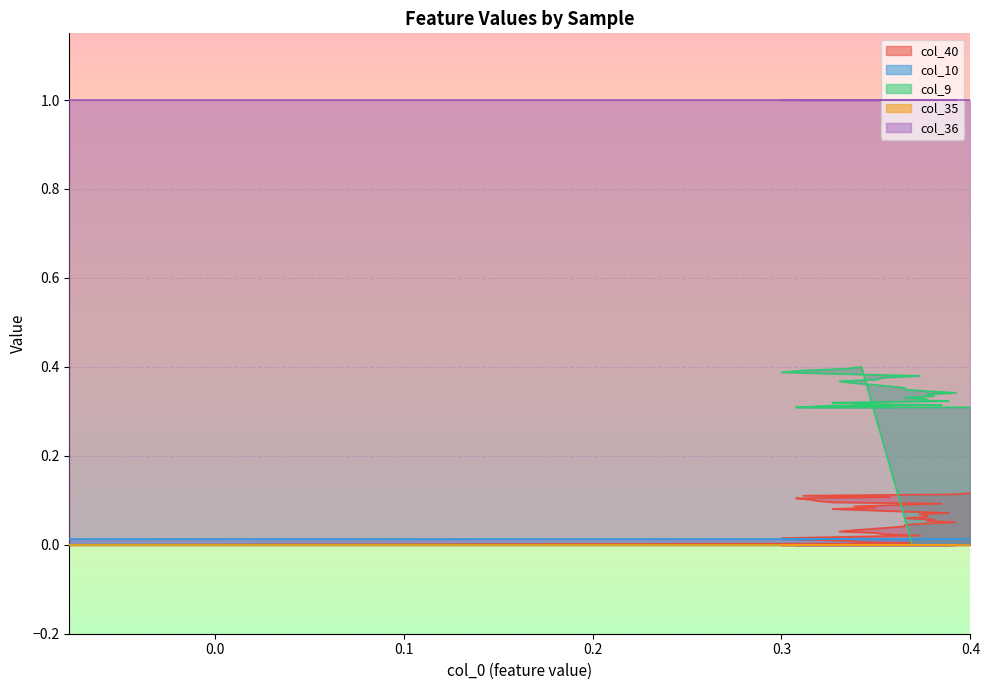

What are all the series names shown in the legend?

col_40, col_10, col_9, col_35, col_36